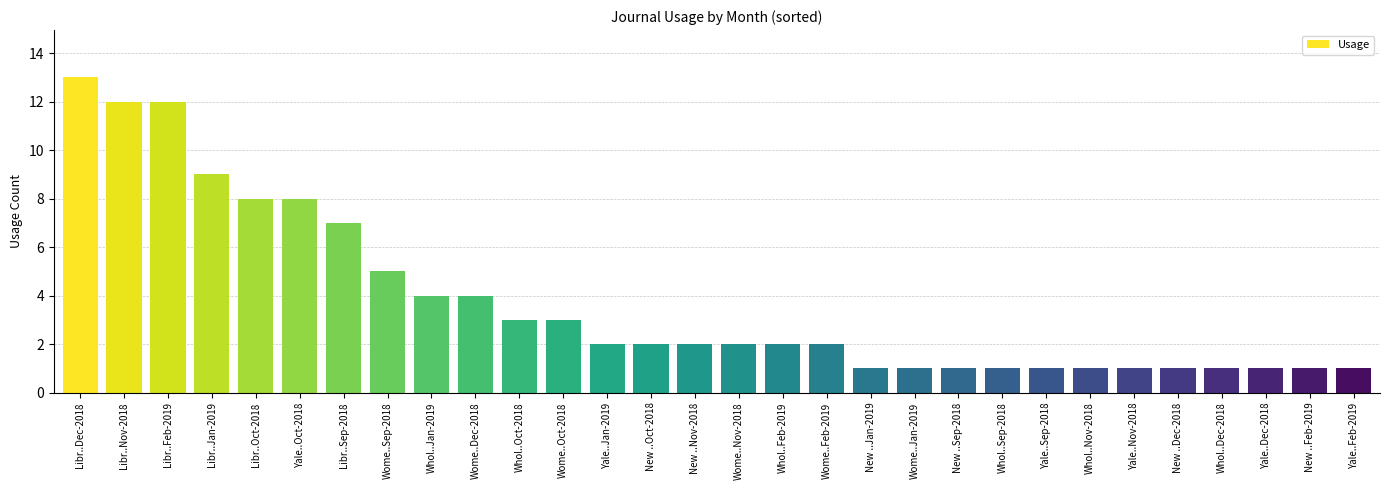

The chart shows a value of 2 at Whol..Oct-2018. True or false?

False